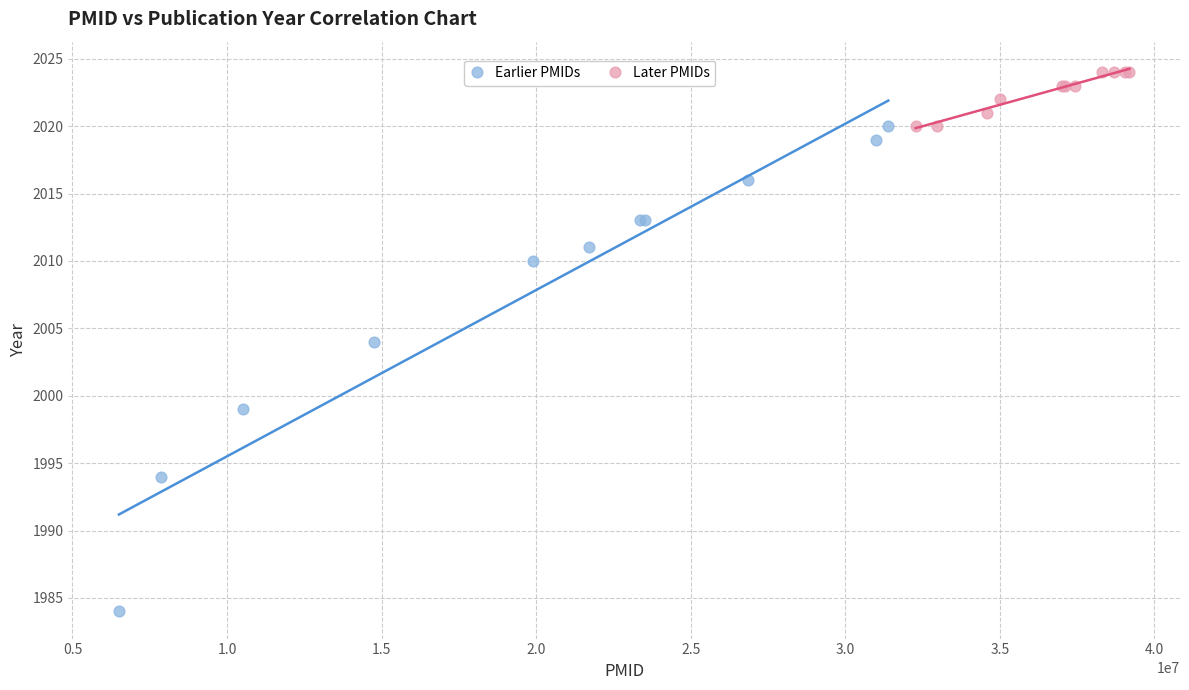

Which series contains the lowest Y value?

Earlier PMIDs